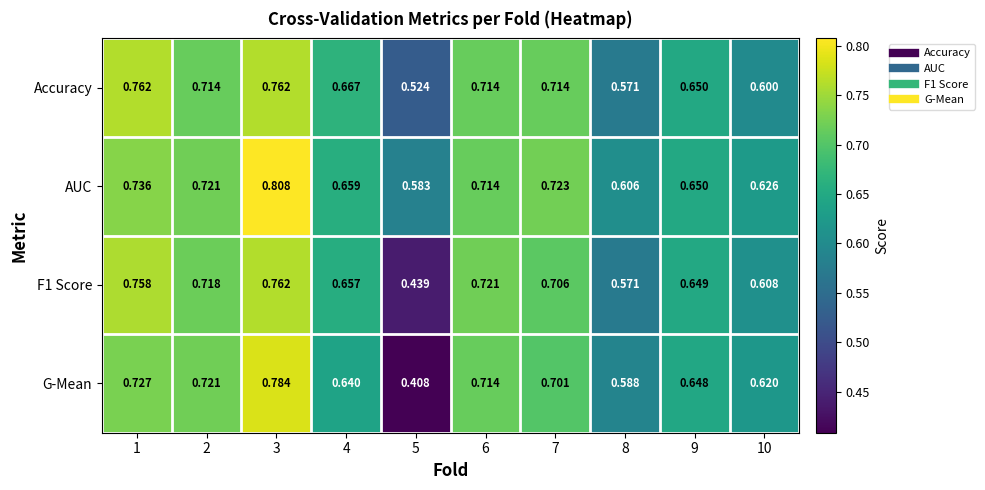

What is the total value across all series at 3?

3.1